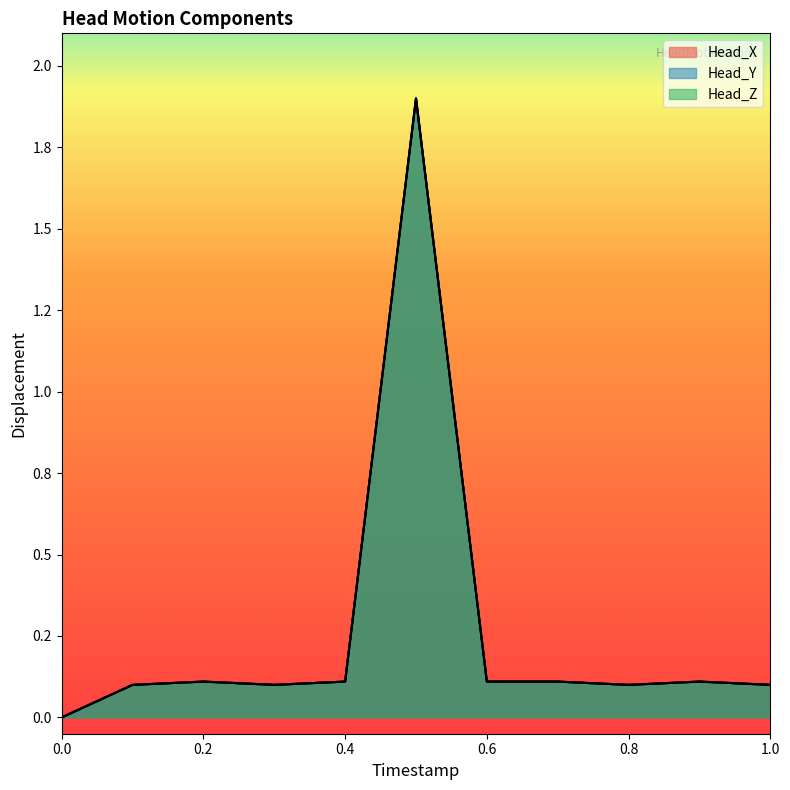

Does the chart display data point markers on the line(s)?

No